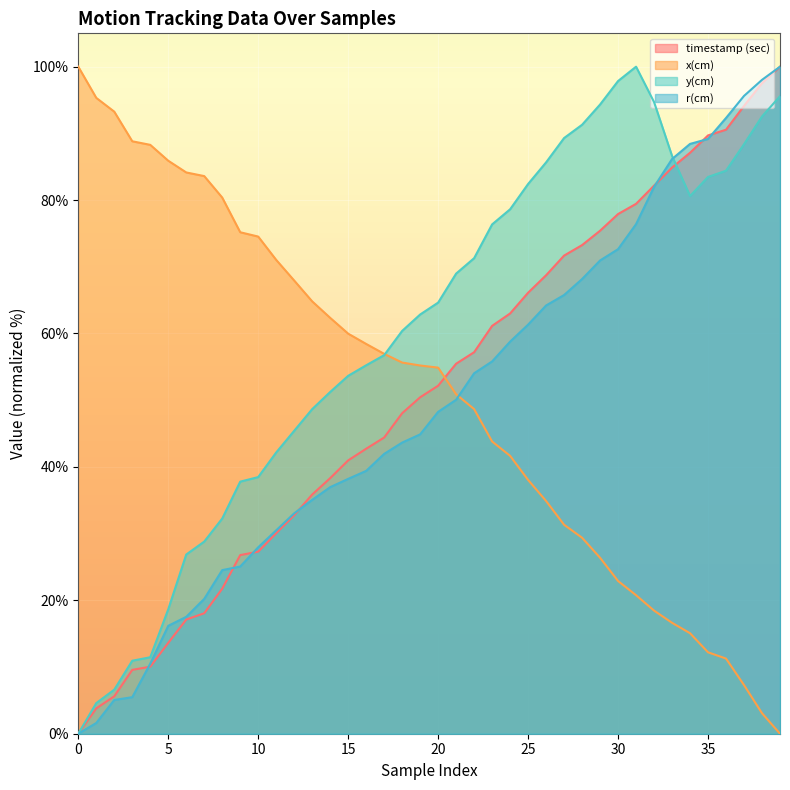

How many values in the y(cm) series exceed 64?

20